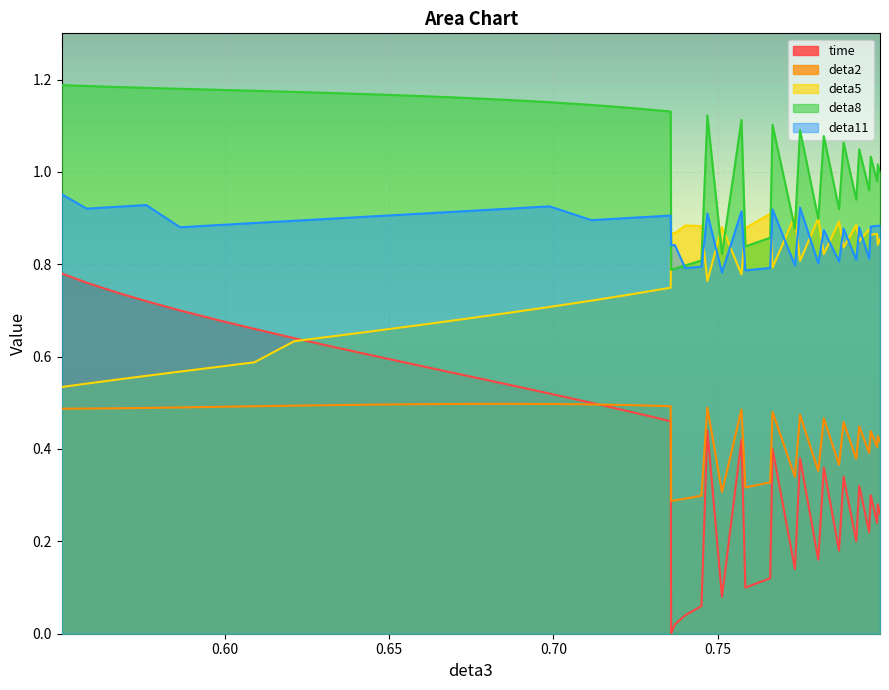

How many lines are shown in the chart?

5